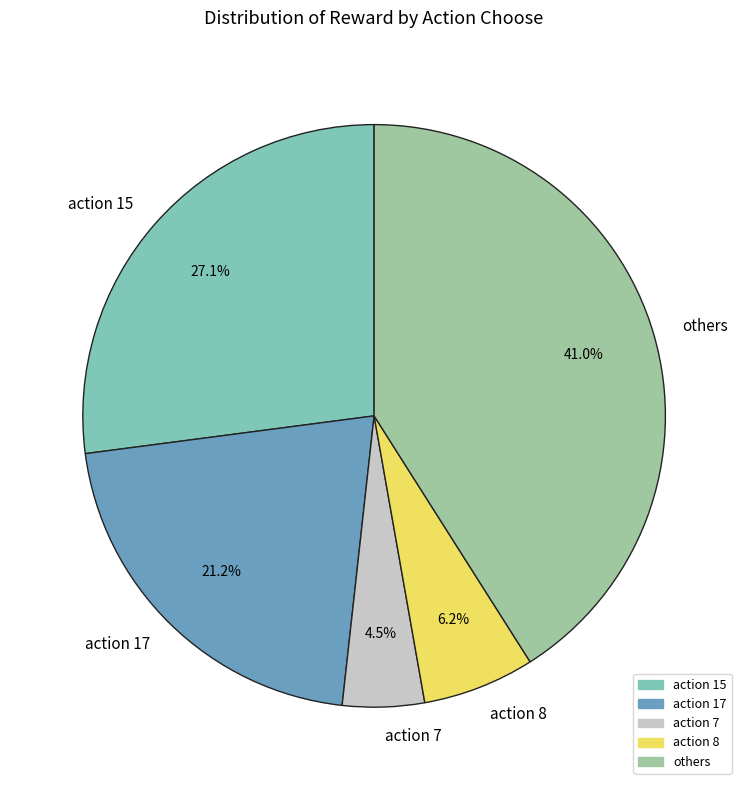

Which category has the biggest portion of the pie?

others